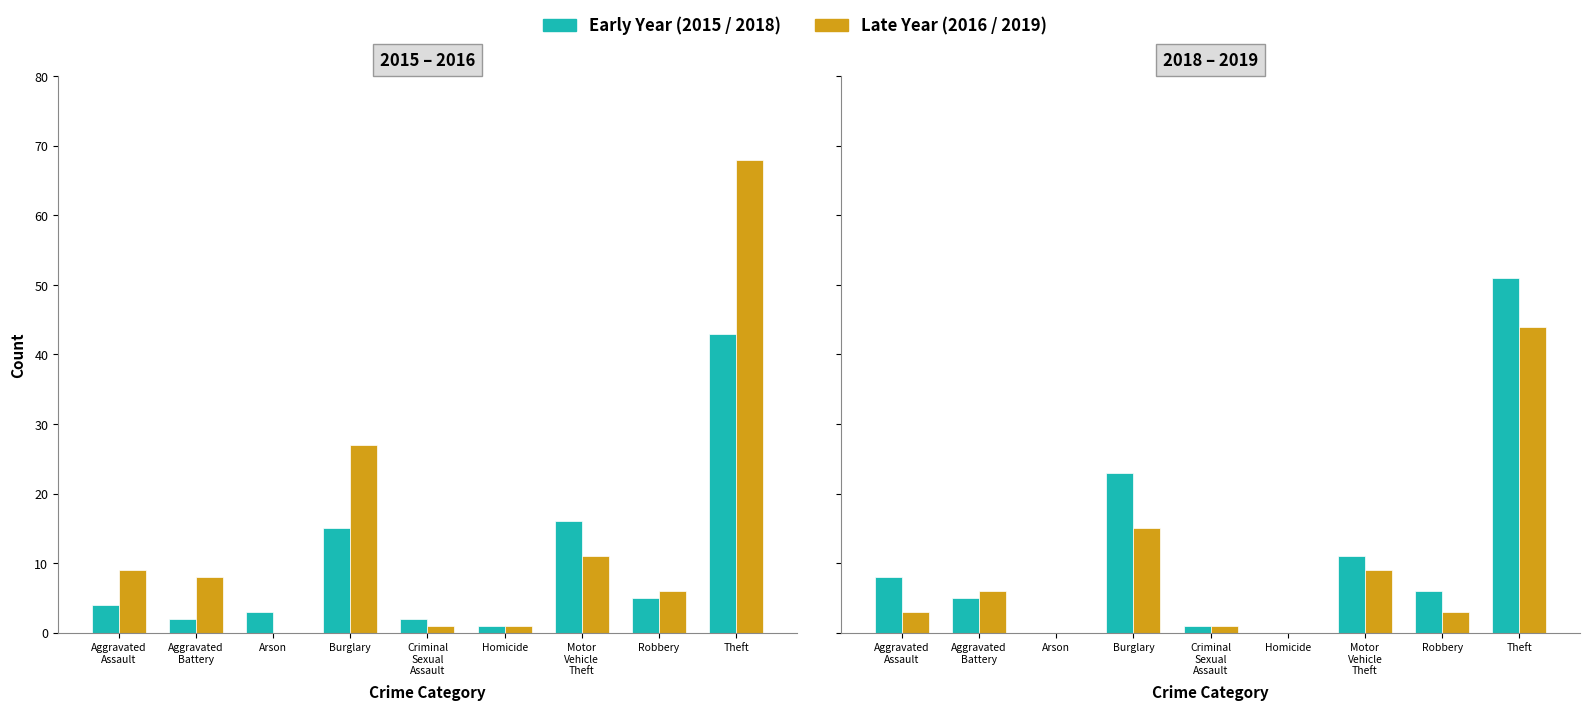

Where does the Early Year series first go above 6?

Aggravated
Assault